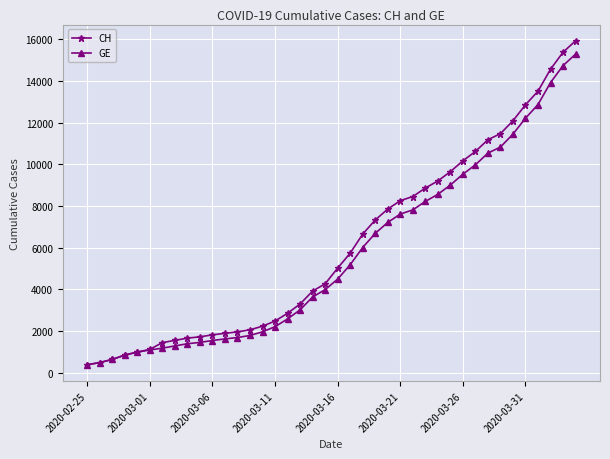

How many distinct data groups are displayed?

2